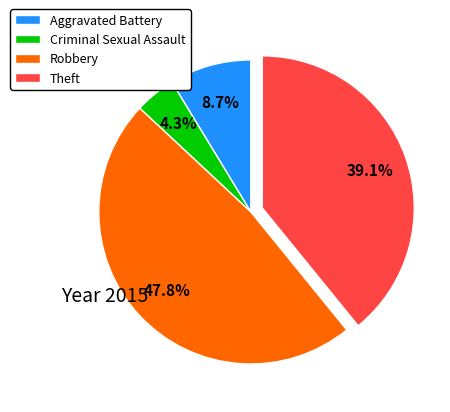

What percentage is the Theft slice, to the nearest percent?

39%